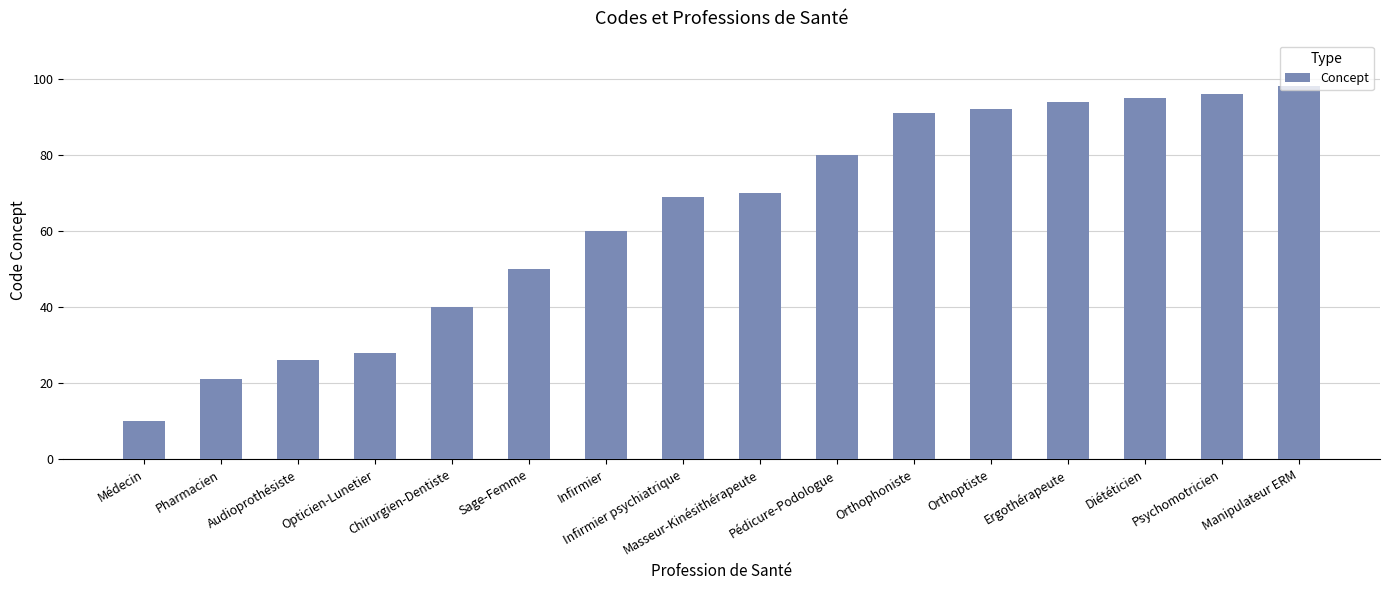

At which label is the value closest to 54?

Sage-Femme